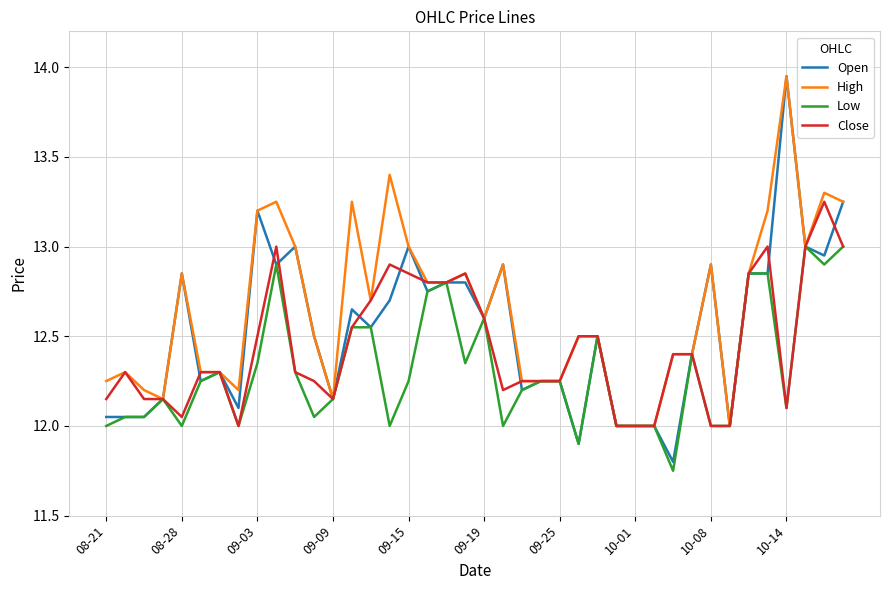

Rank the series by their average value, from lowest to highest.

Low, Close, Open, High